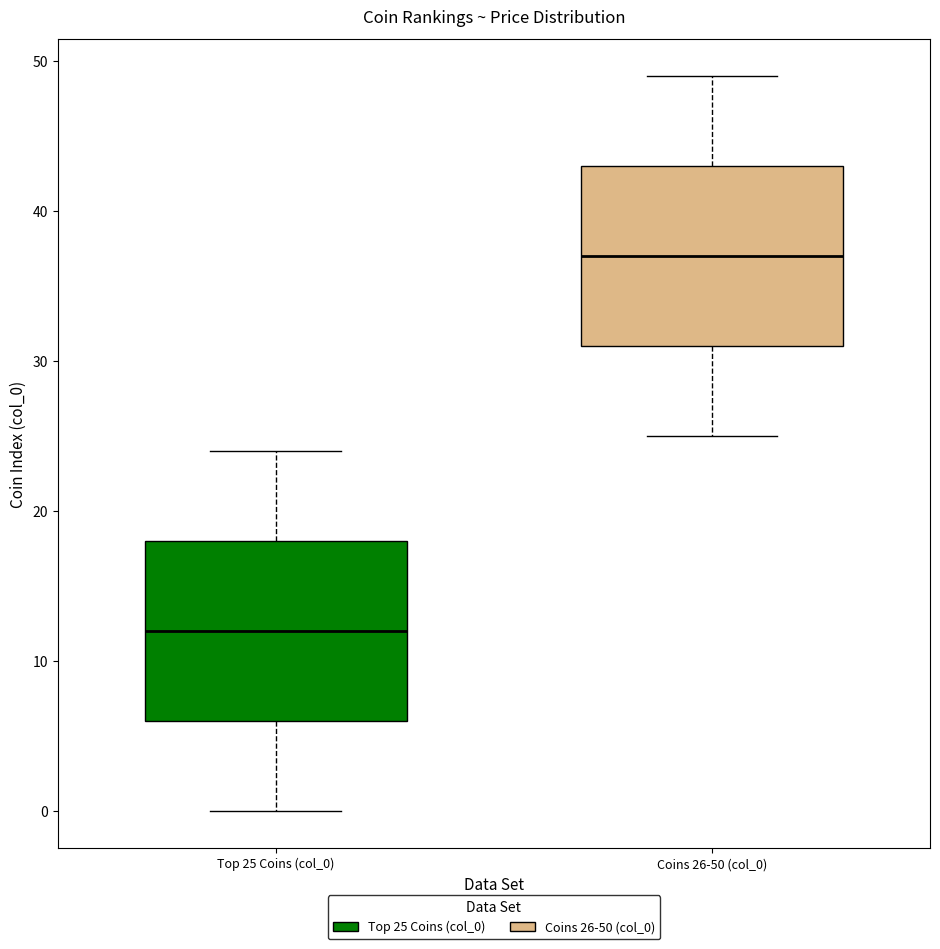

Reading left to right, transcribe this box plot: for each box, give where its median line is, the range the box spans, and where its two whiskers end, as read against the y-axis. The values are not printed on the chart, so give them approximately, as read against the axis.

Top 25 Coins (col_0): median 12, box 6 to 18, whiskers 0 to 24
Coins 26-50 (col_0): median 37, box 31 to 43, whiskers 25 to 49